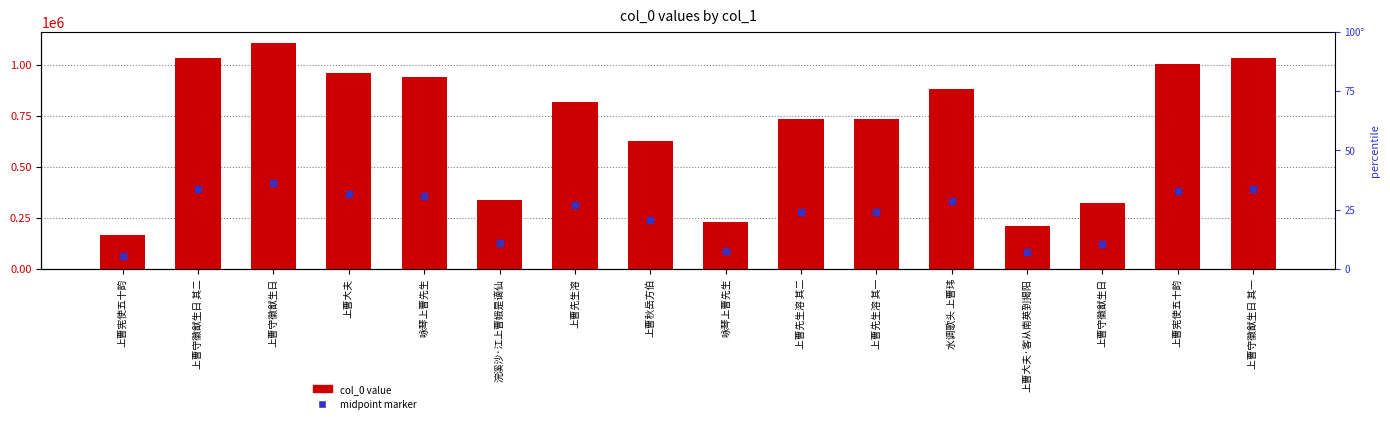

What are all the series names shown in the legend?

col_0, midpoint marker